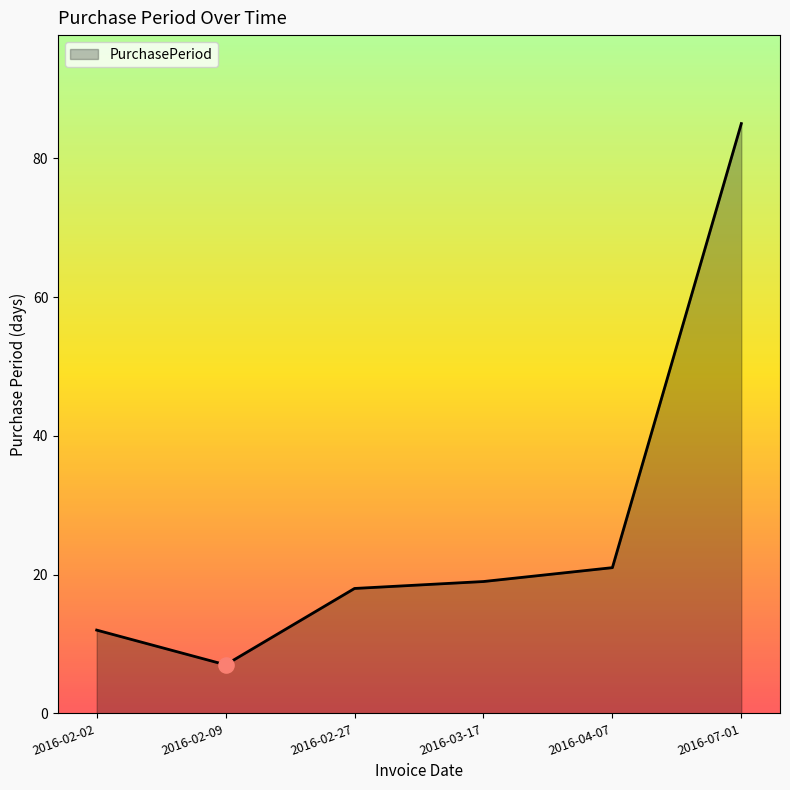

What is the ratio of the value at 2016-04-07 to the value at 2016-02-09?

3.0